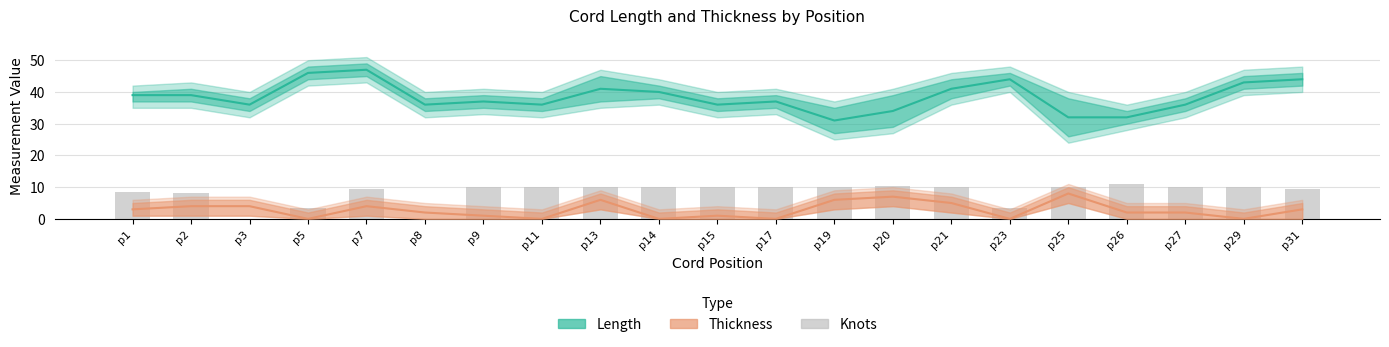

Which label corresponds to the smallest value in the chart?

p5